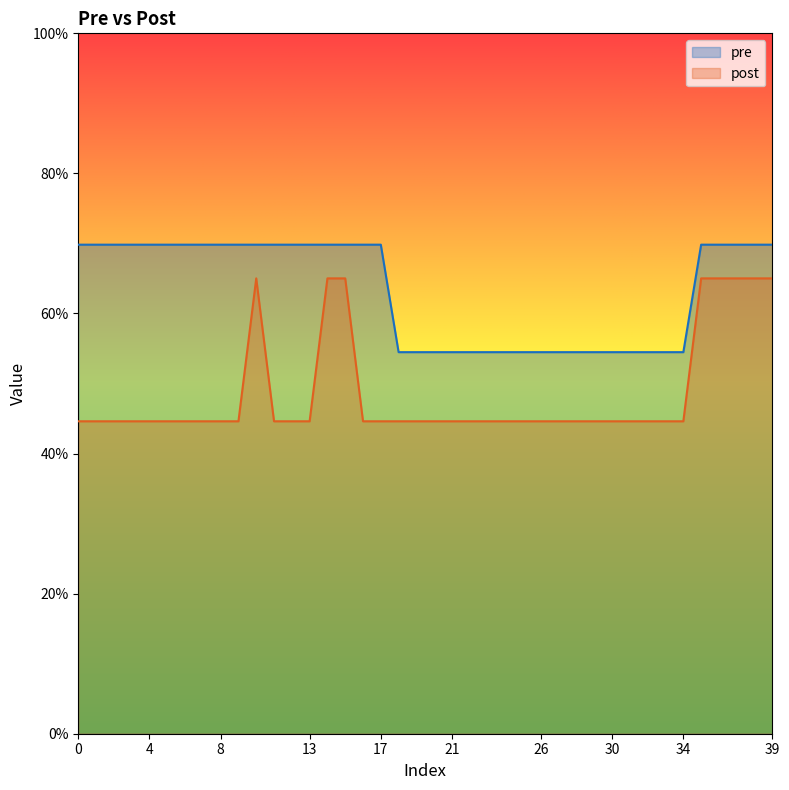

Which series changed the most between 21 and 24?

pre